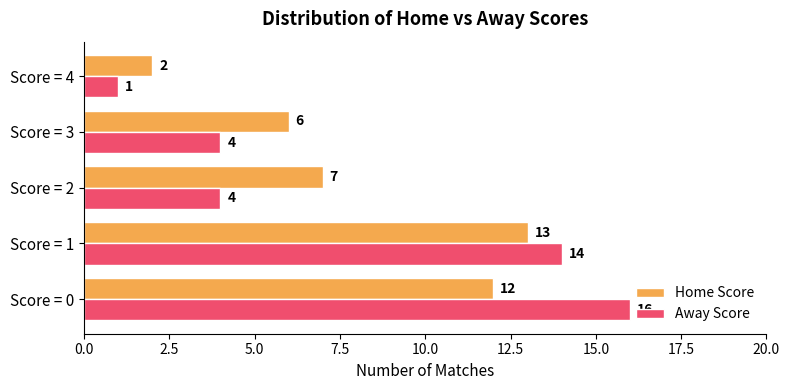

What are all the series names shown in the legend?

Home Score, Away Score